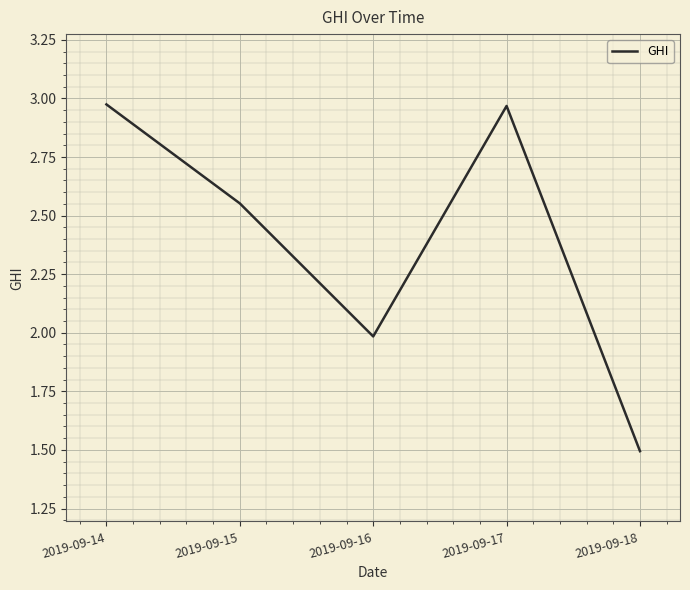

Which has a higher value, 2019-09-14 or 2019-09-16?

2019-09-14